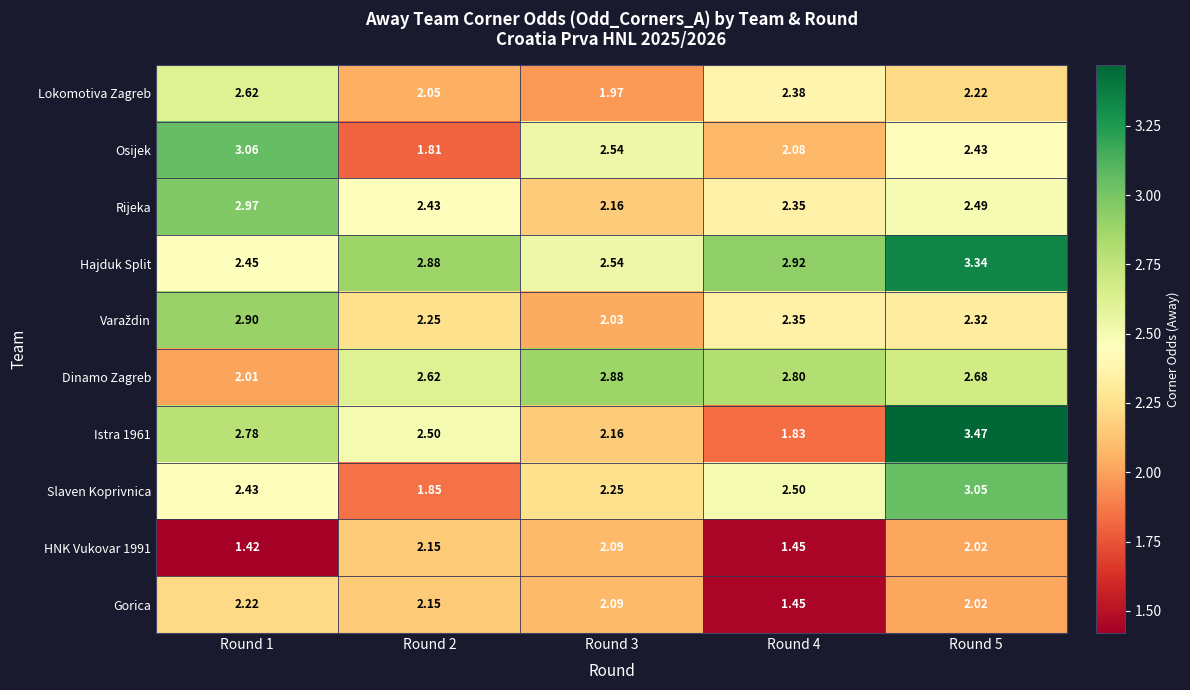

Which series has the largest total across all categories?

Hajduk Split